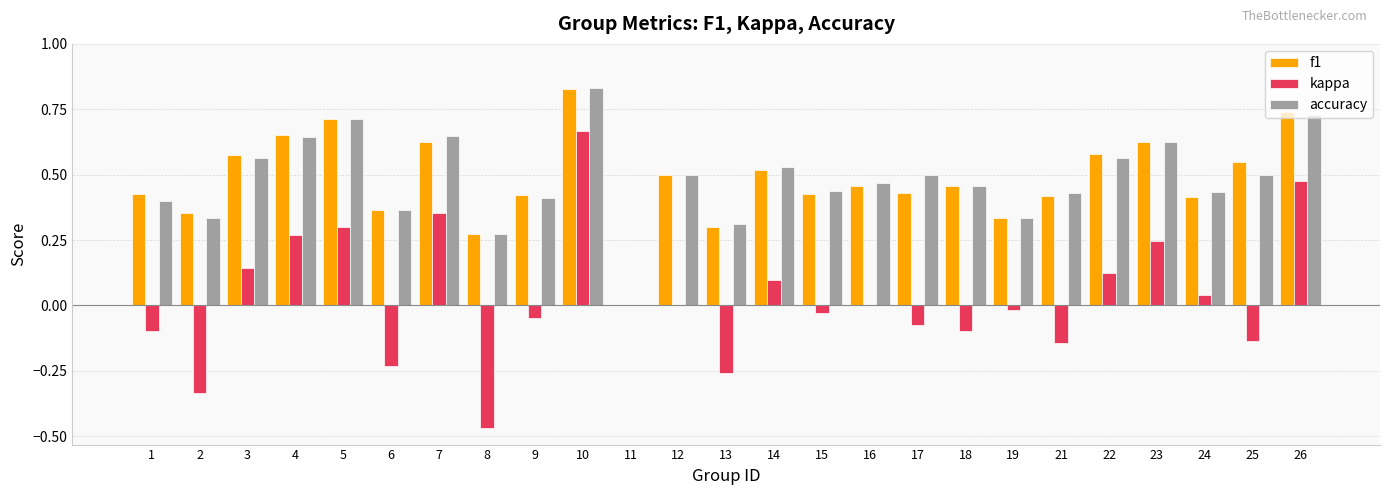

What is the sum of all f1 values?

12.0